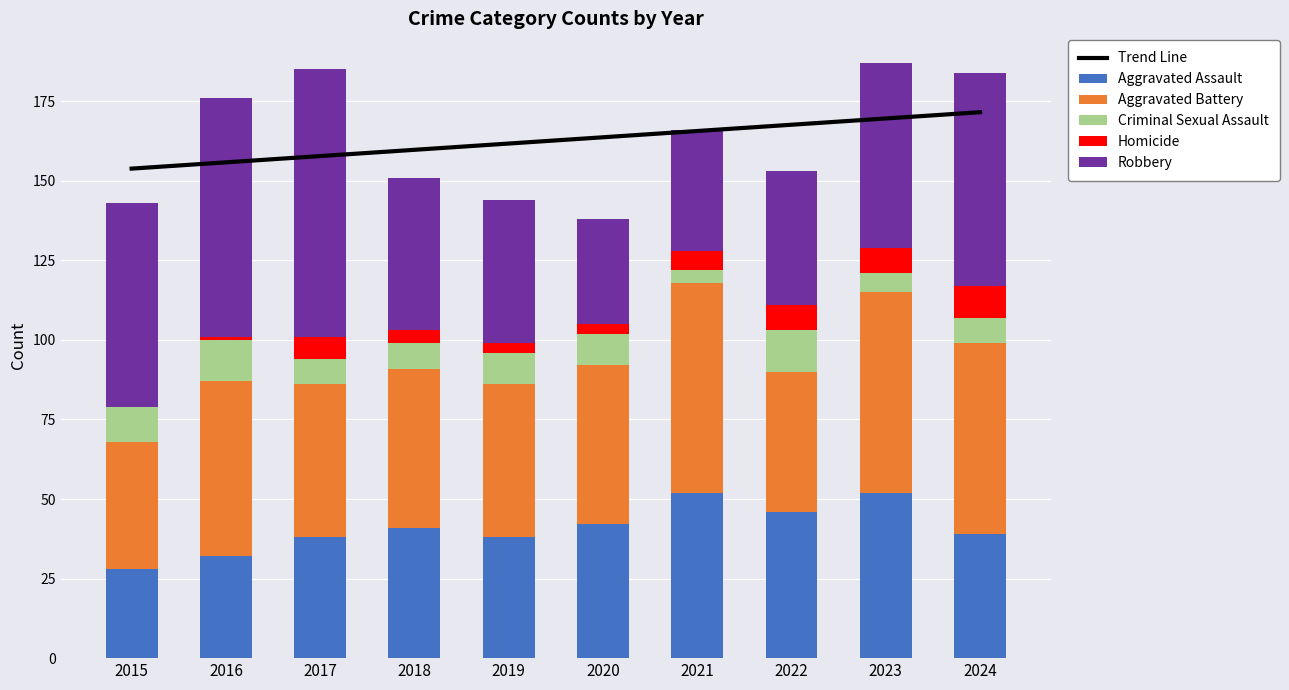

List the series in order of their peak value, highest first.

Trend Line, Robbery, Aggravated Battery, Aggravated Assault, Criminal Sexual Assault, Homicide